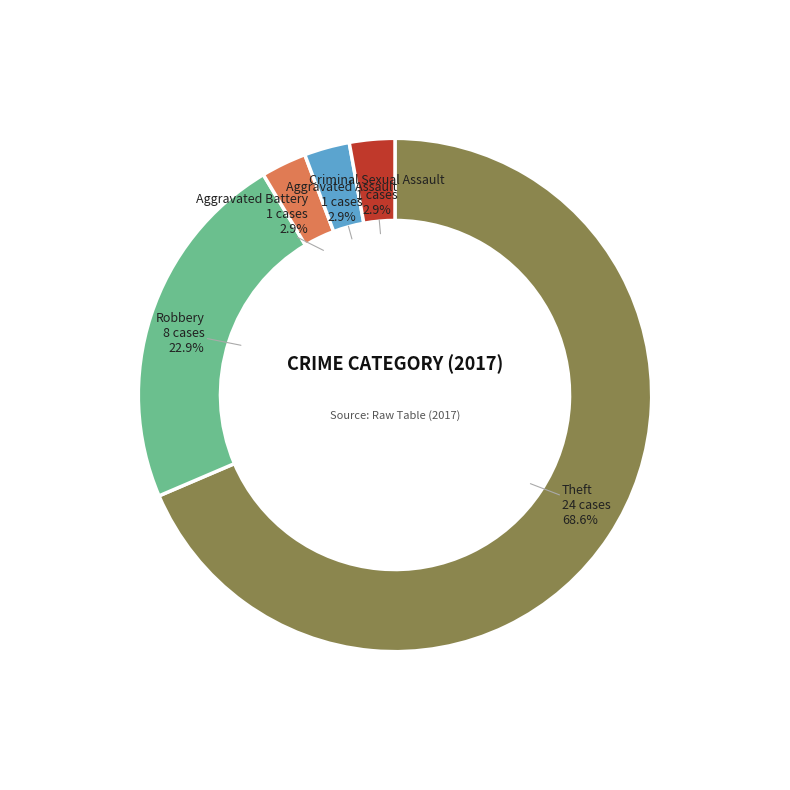

Does any single category account for the majority?

Yes